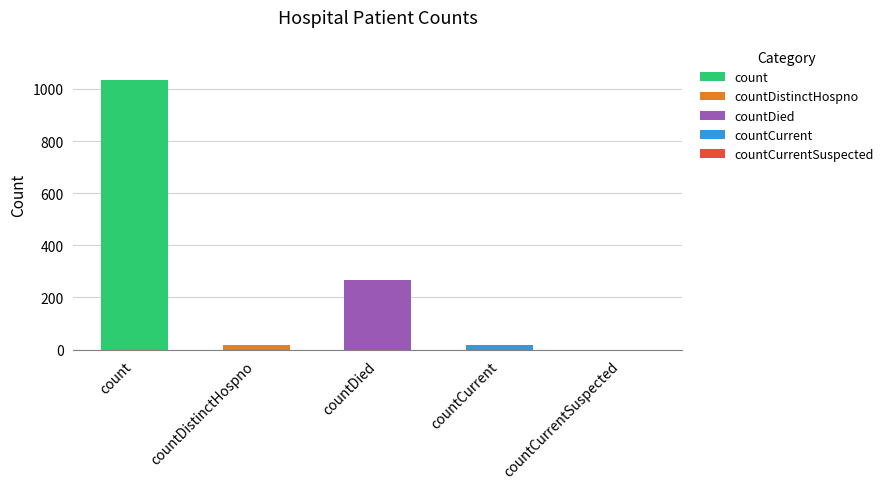

What is the sum of the values at count and countDistinctHospno?

1050